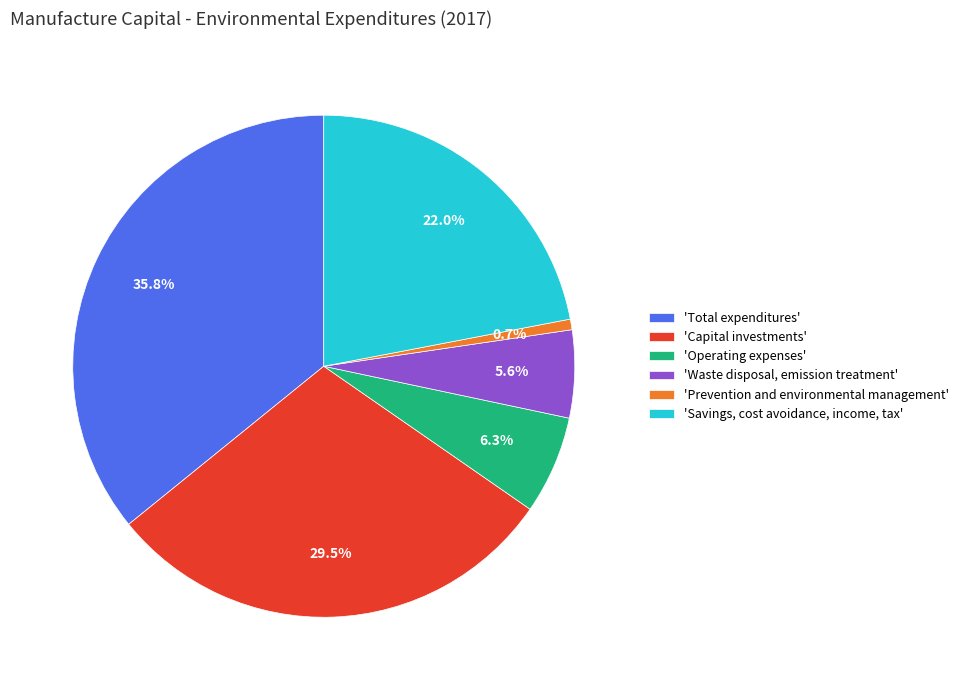

Which has a higher value, 'Waste disposal, emission treatment' or 'Total expenditures'?

'Total expenditures'